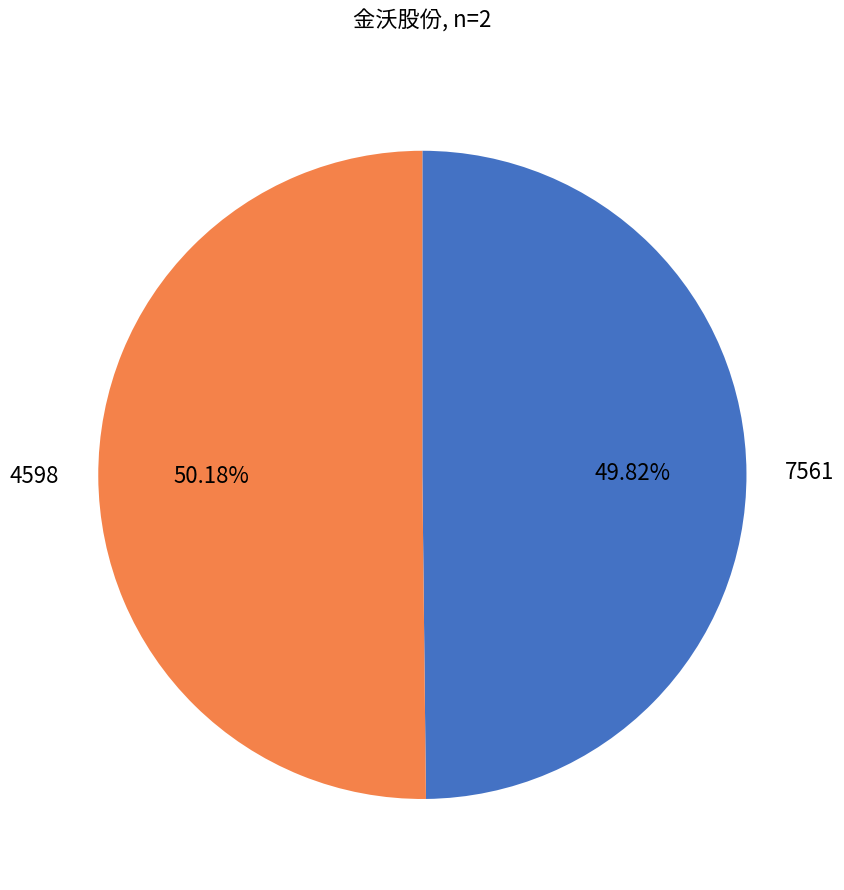

True or false: 7561 accounts for 37% of the total.

False